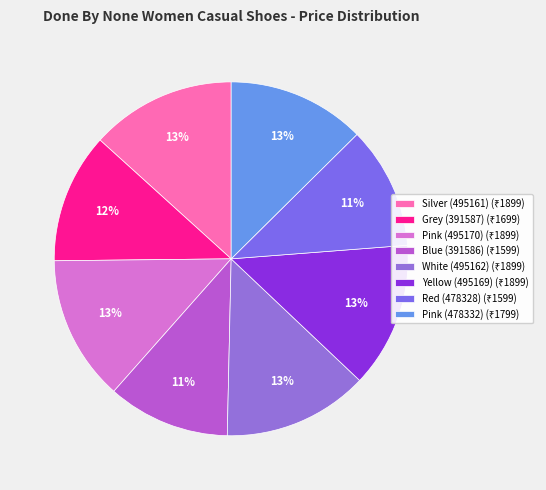

To the nearest percent, what portion does Red (478328) represent?

11%